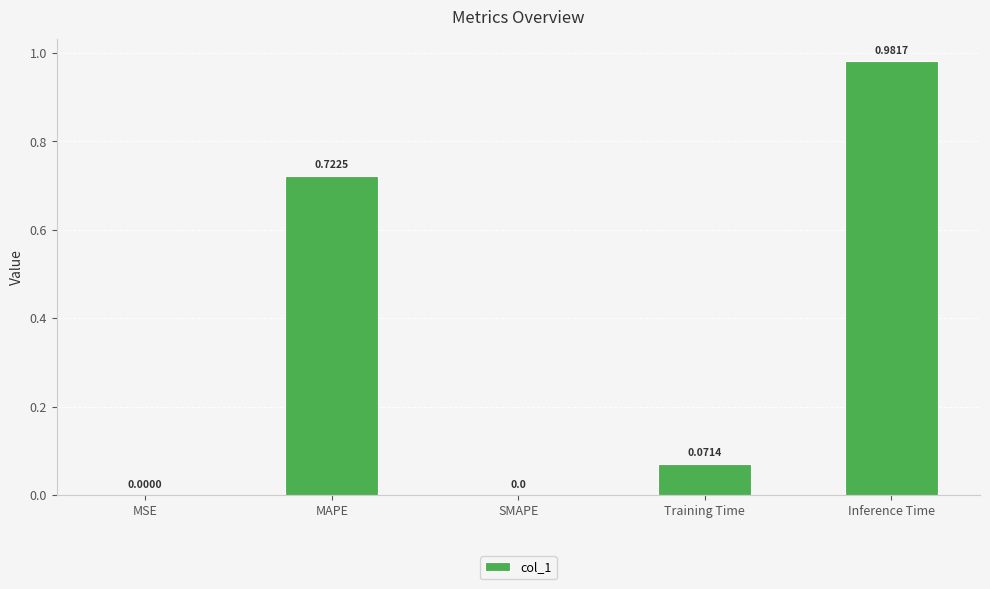

Does the chart contain stacked bars?

No